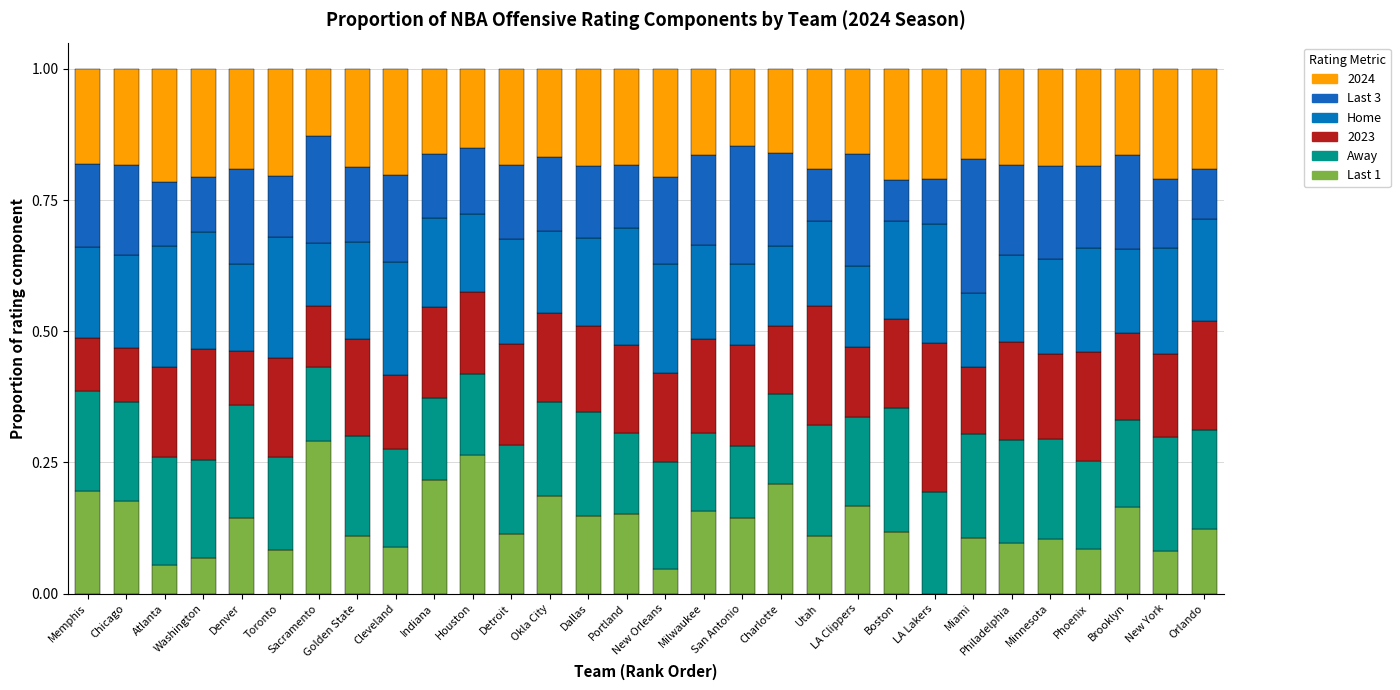

Which series has the widest spread of values?

Last 1